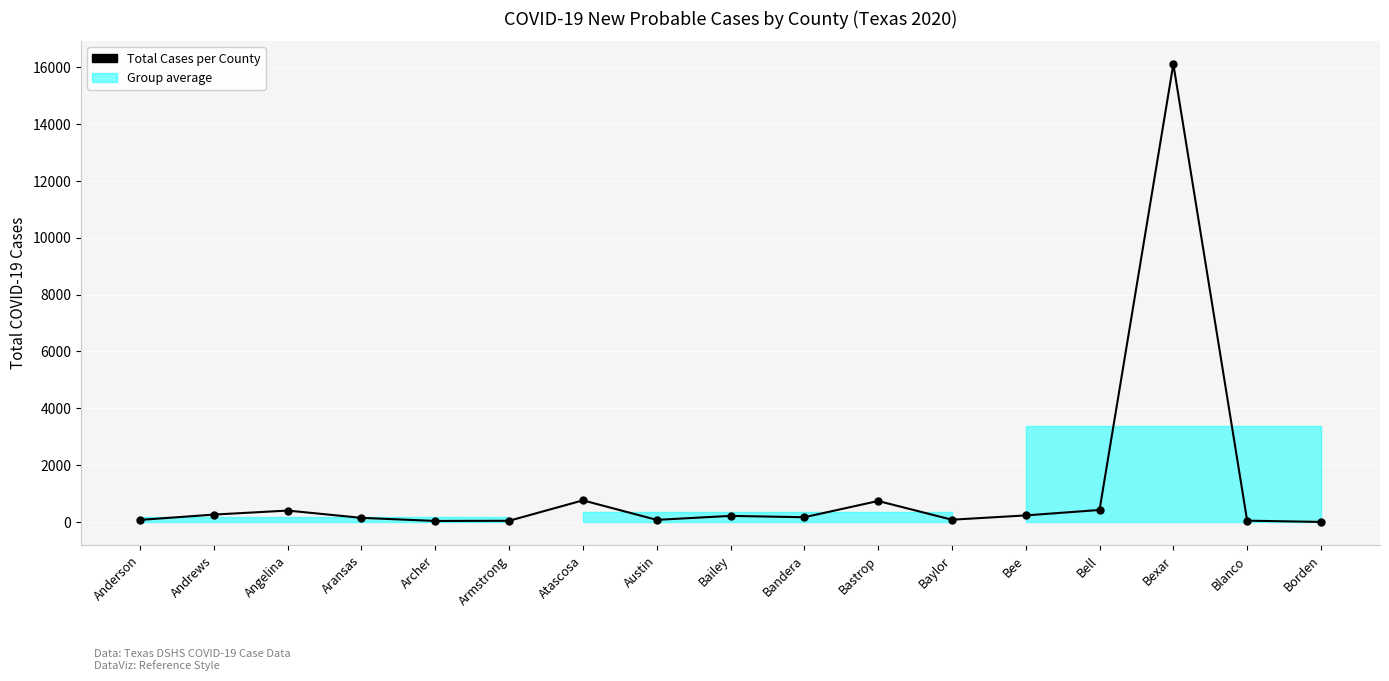

Reading left to right, list all the values displayed in this chart.

Anderson=78	Andrews=265	Angelina=406	Aransas=150	Archer=41	Armstrong=47	Atascosa=765	Austin=79	Bailey=219	Bandera=172	Bastrop=743	Baylor=85	Bee=236	Bell=427	Bexar=16105	Blanco=51	Borden=7